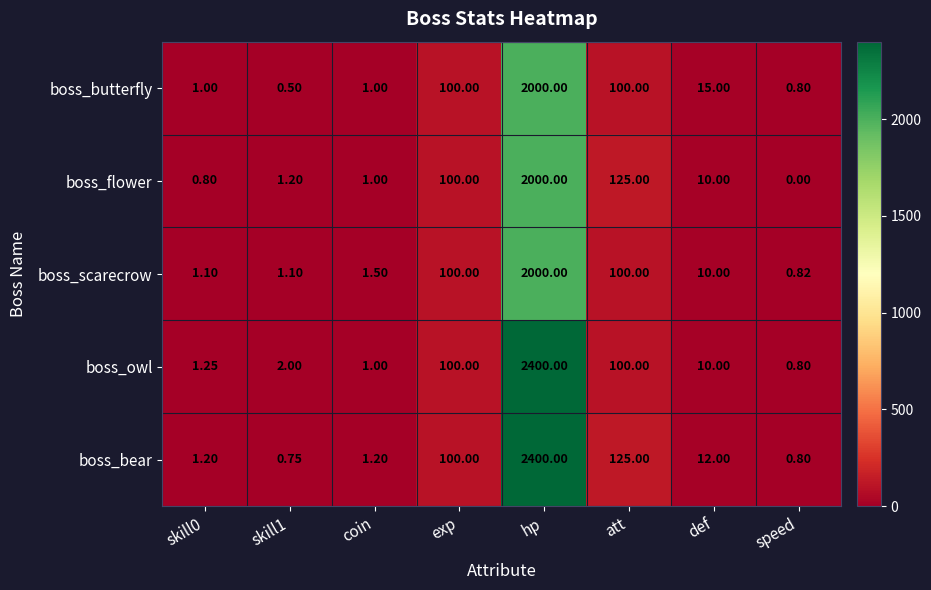

Between coin and speed, which series saw the biggest shift?

boss_flower